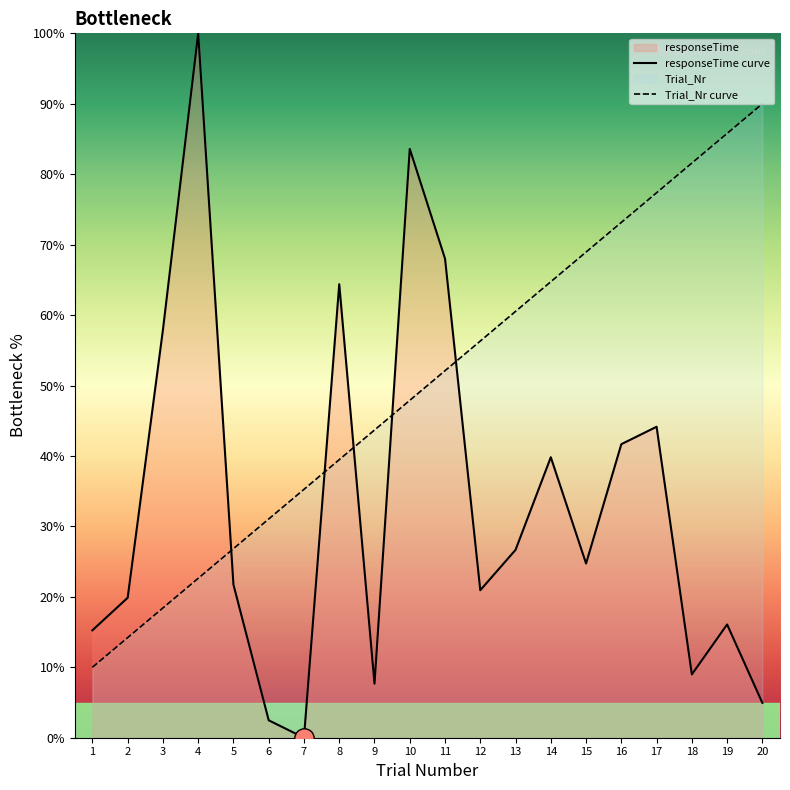

After their last crossing, which series has the higher values: responseTime or Trial_Nr?

Trial_Nr